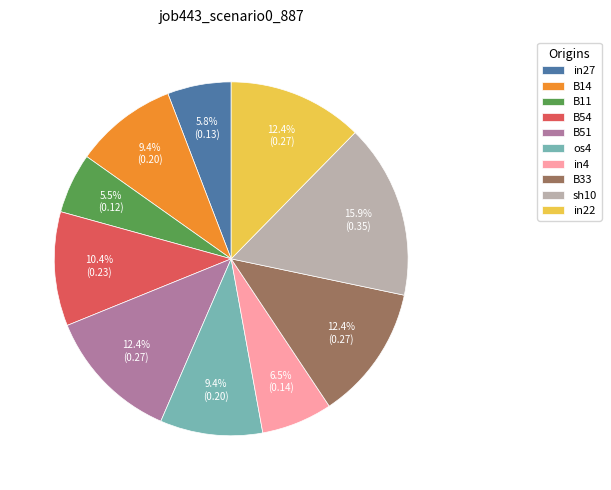

Is it true that B54 is 3% of the pie?

False